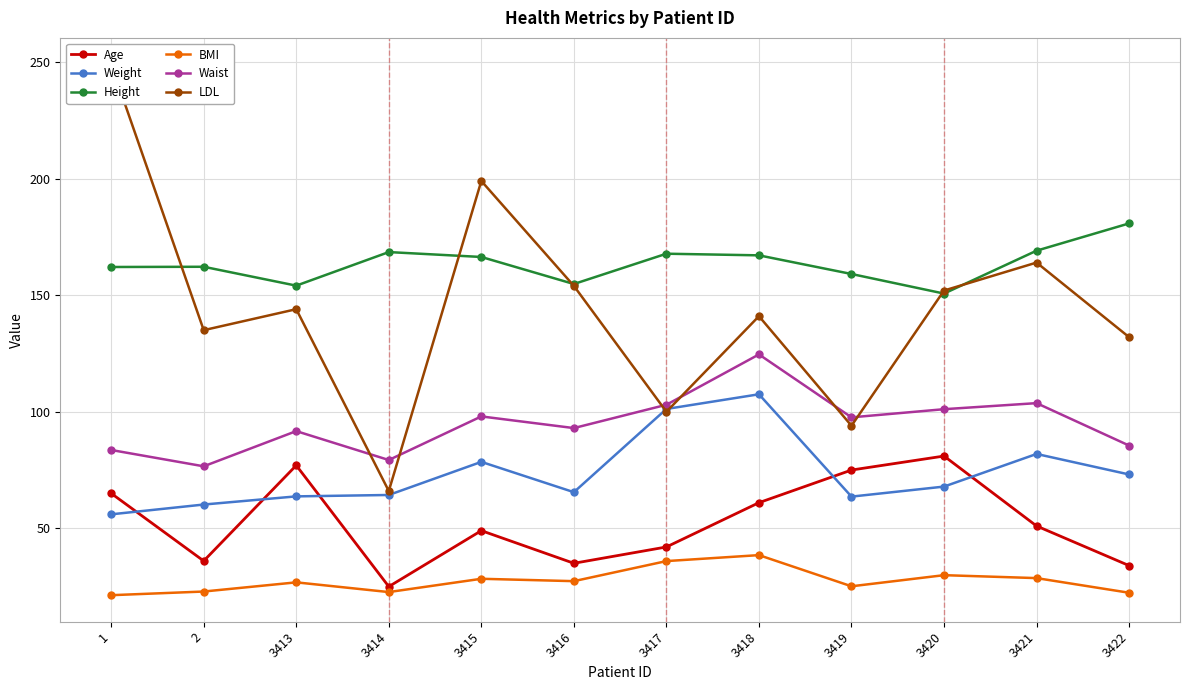

Which series has the largest total across all categories?

Height